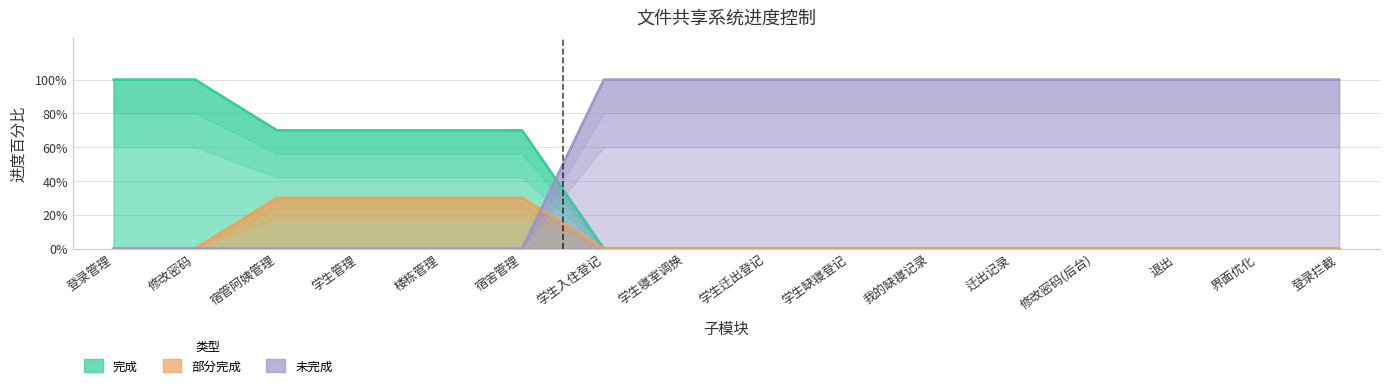

How many lines are shown in the chart?

3